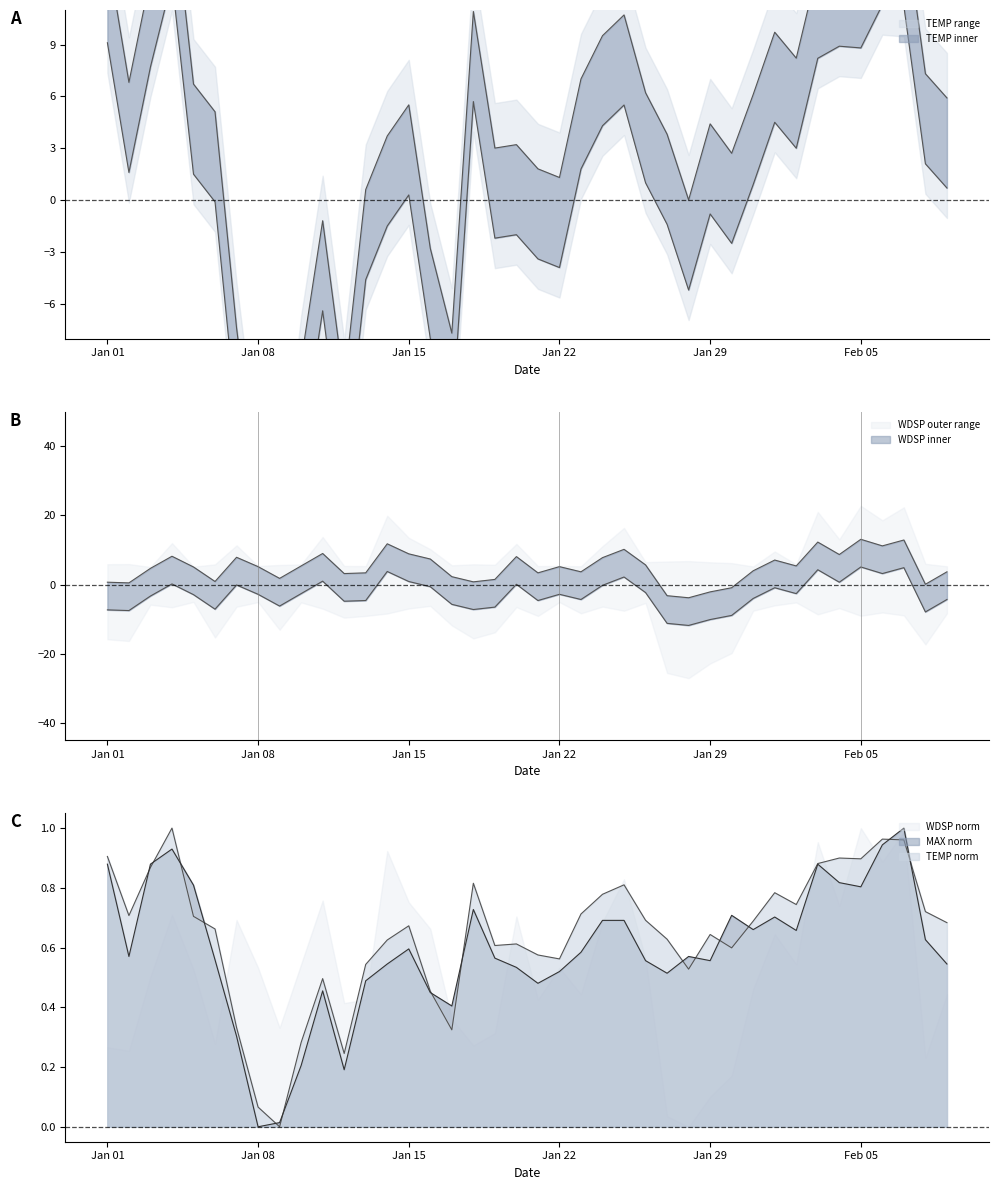

The TEMP series shows 7.6 at Jan 15. True or false?

False